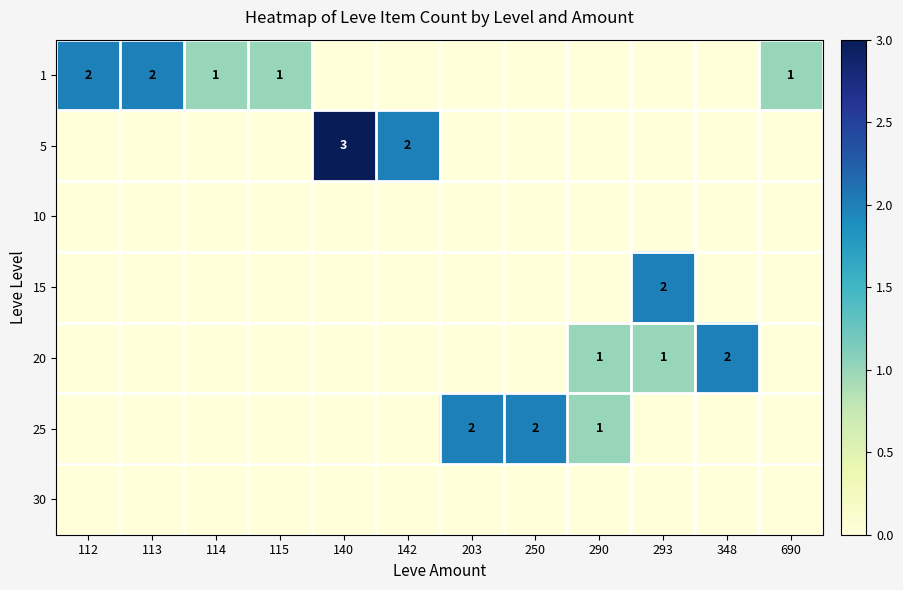

Is it true that 15 equals 1 at 293?

False